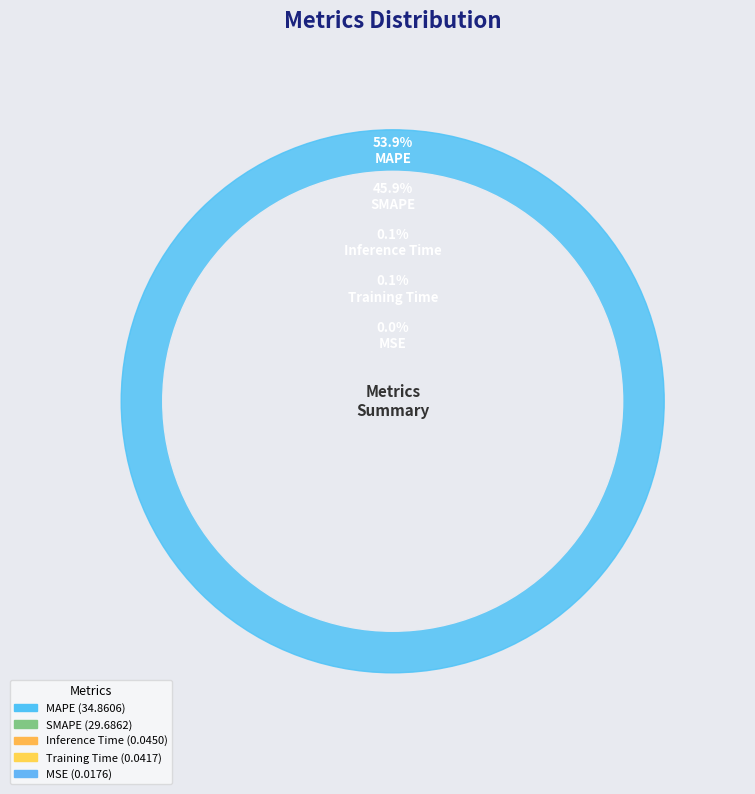

How many slices are in this pie chart?

5